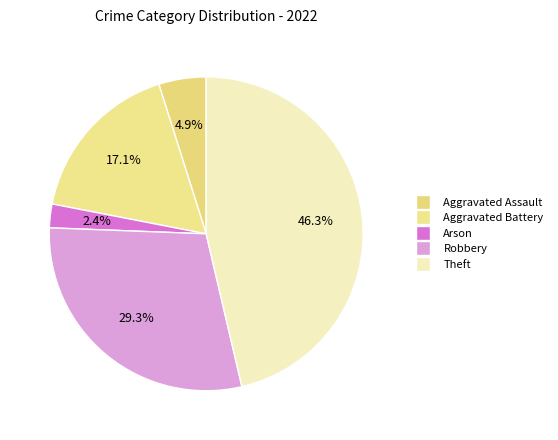

Count the number of slices in the pie.

5